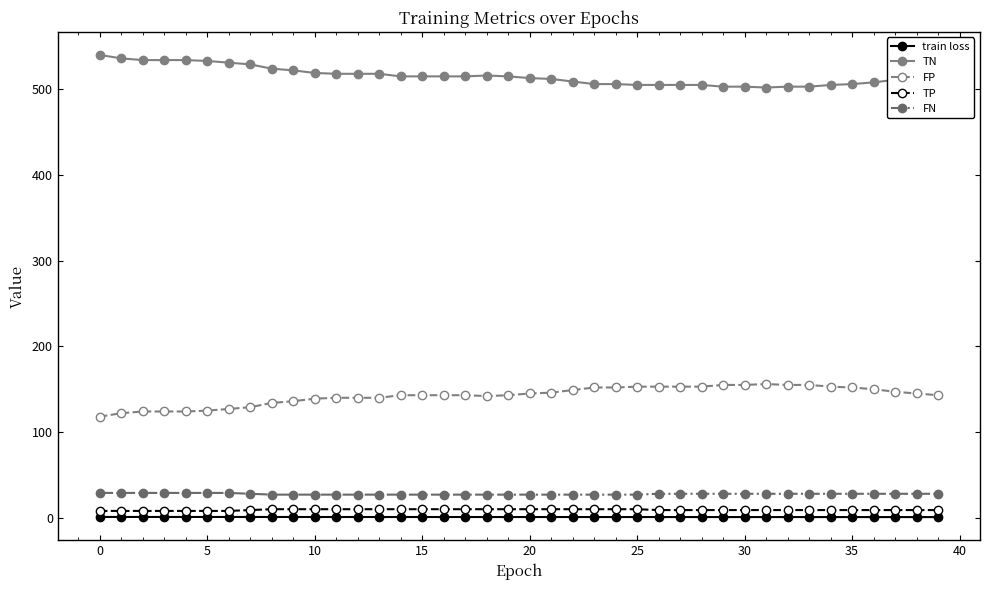

Is this an area chart (filled region under the line)?

No